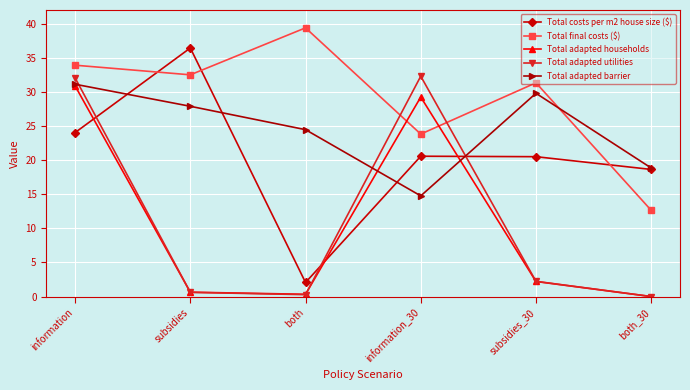

What is the difference between the Total adapted barrier values at both_30 and both?

5.6